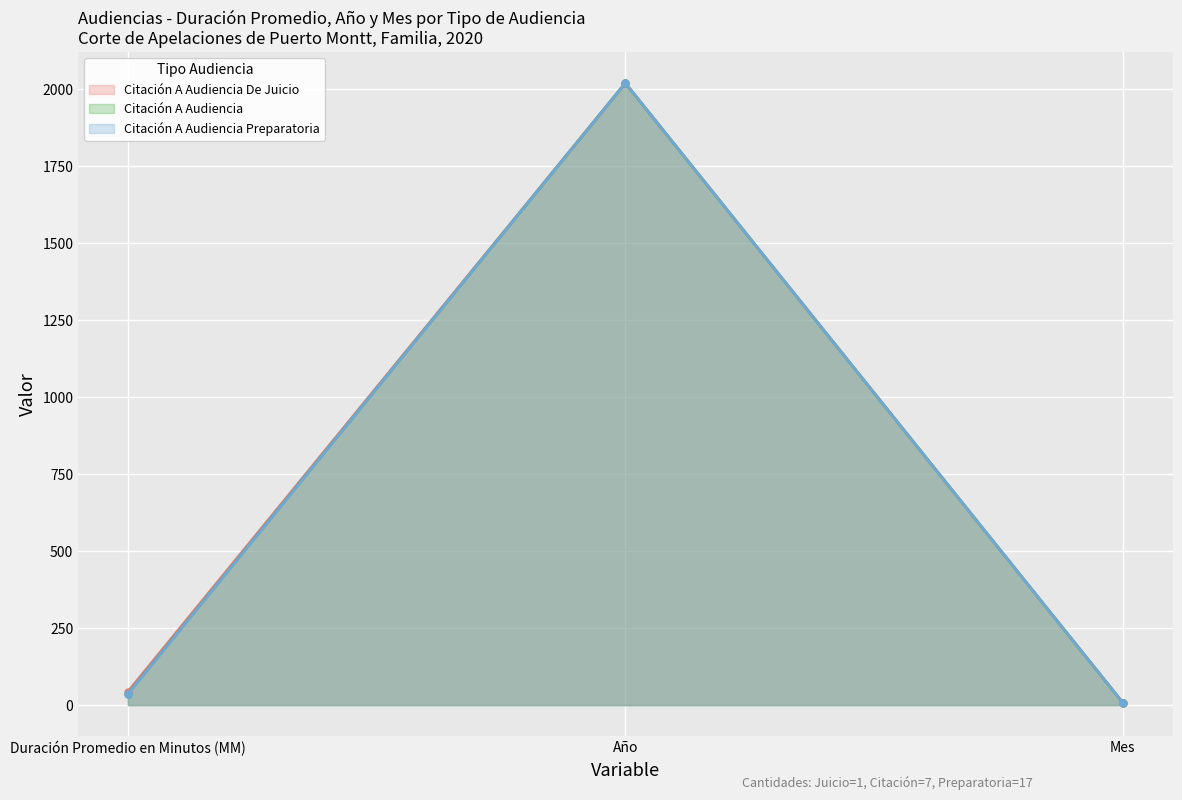

How many data points in Citación A Audiencia De Juicio are less than 44?

1